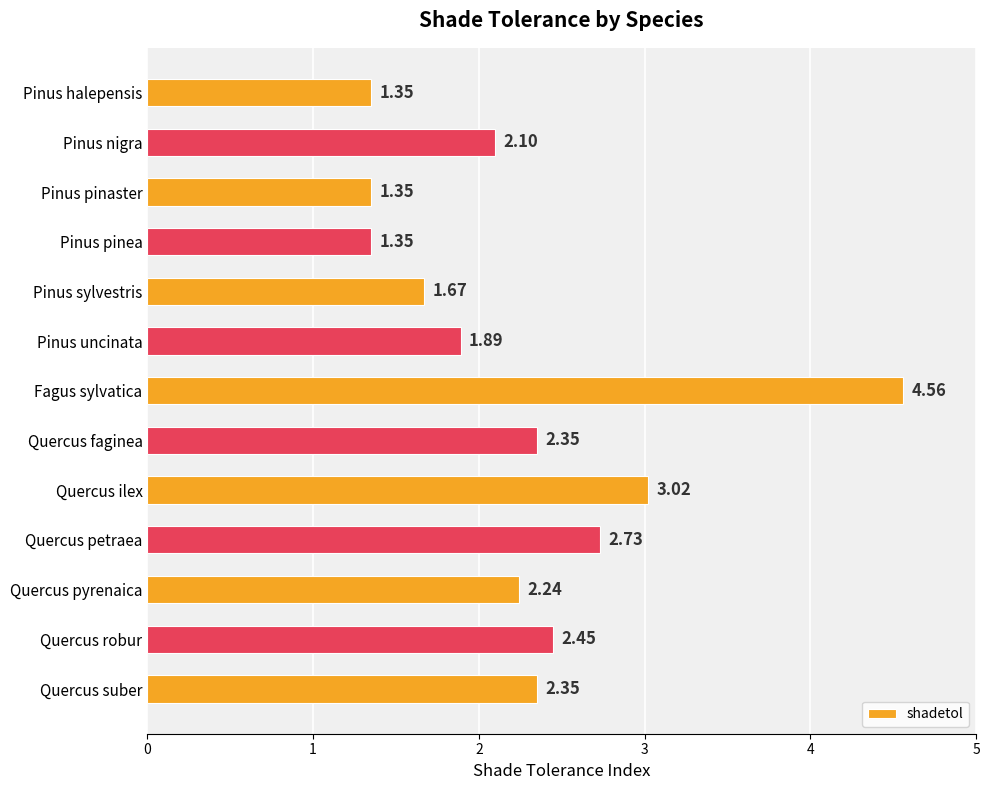

Between Quercus suber and Quercus pyrenaica, which is larger?

Quercus suber